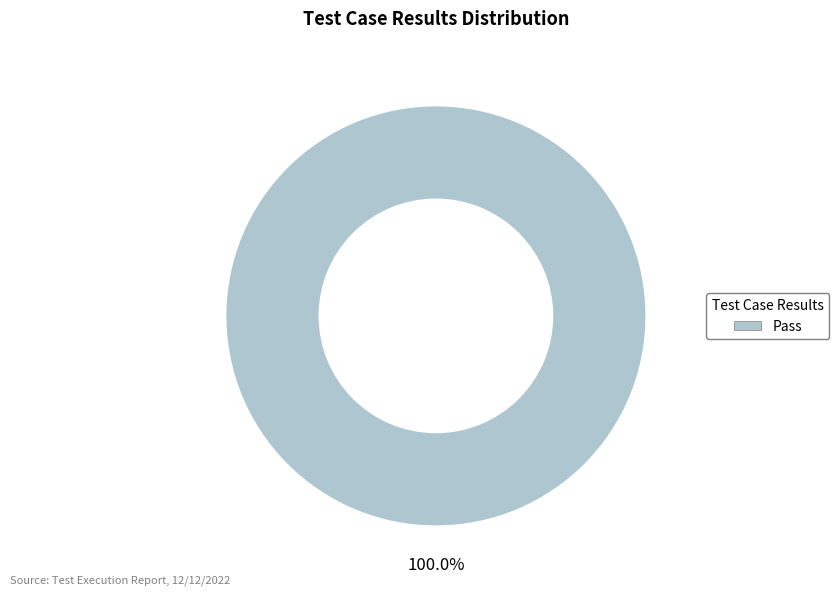

Is there any slice that represents more than half of the pie?

Yes